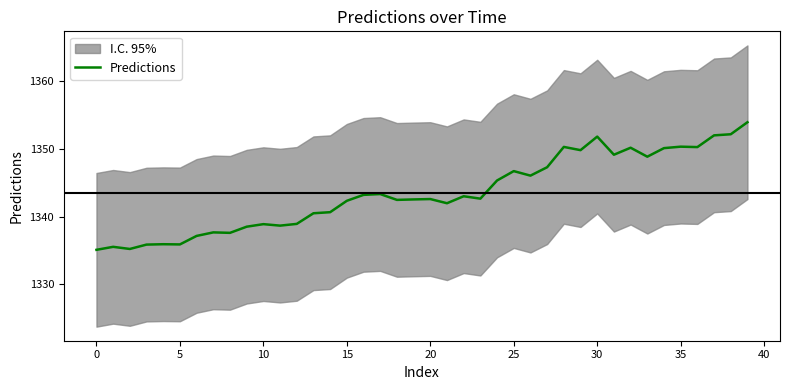

What is the maximum value shown in the chart?

1354.0